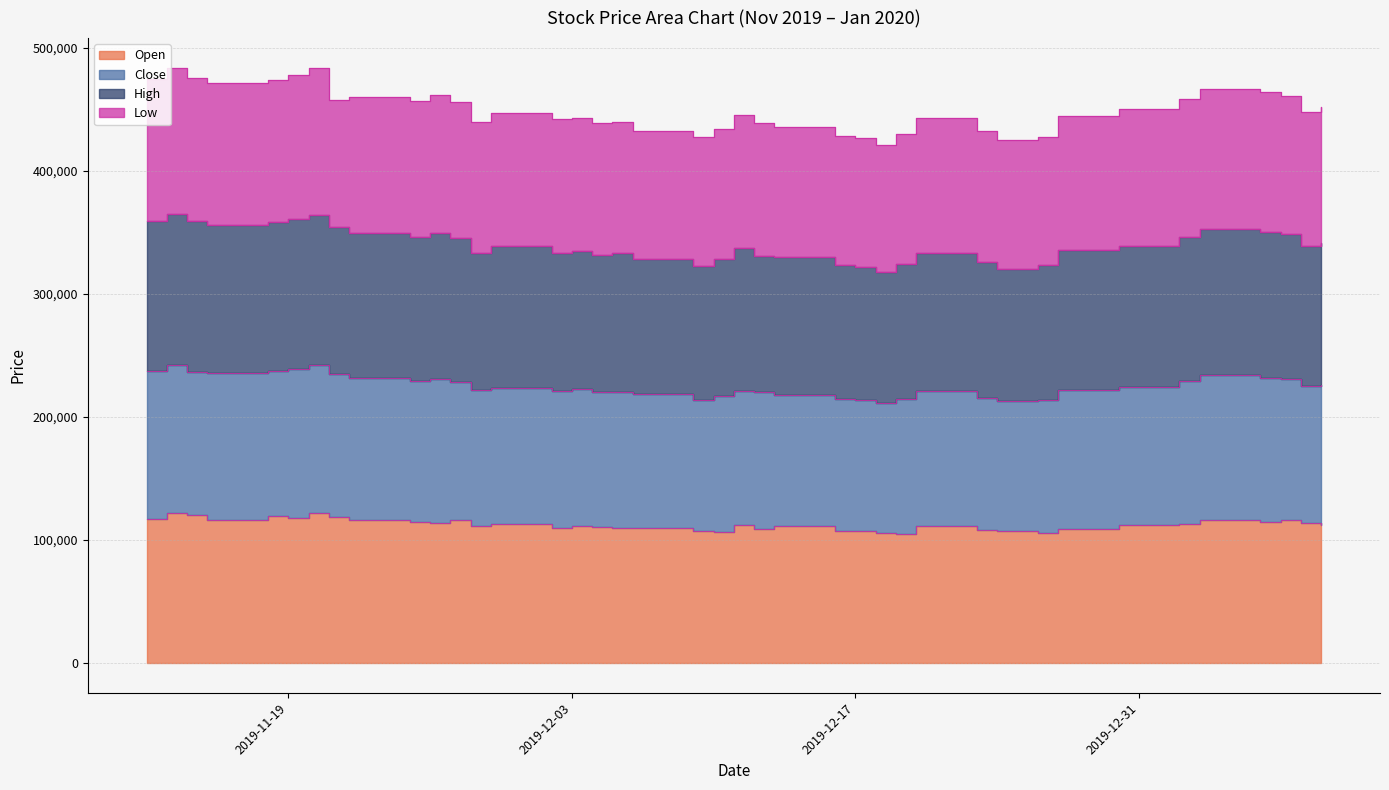

What is the difference between the maximum and minimum values in the Open series?

16500